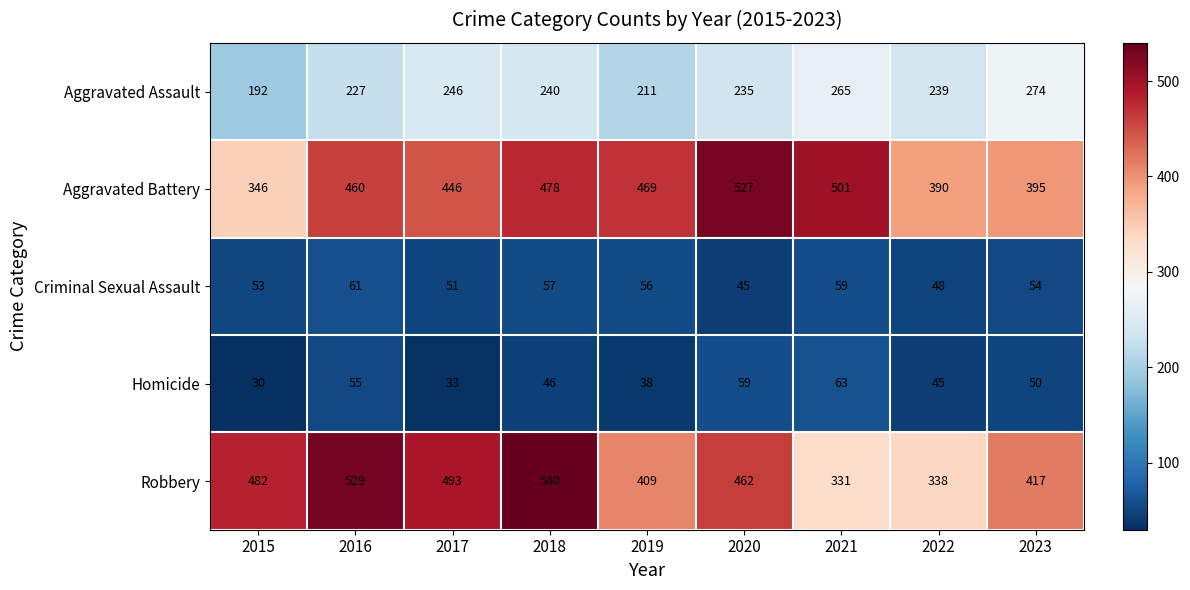

What is the maximum value for Aggravated Battery?

527